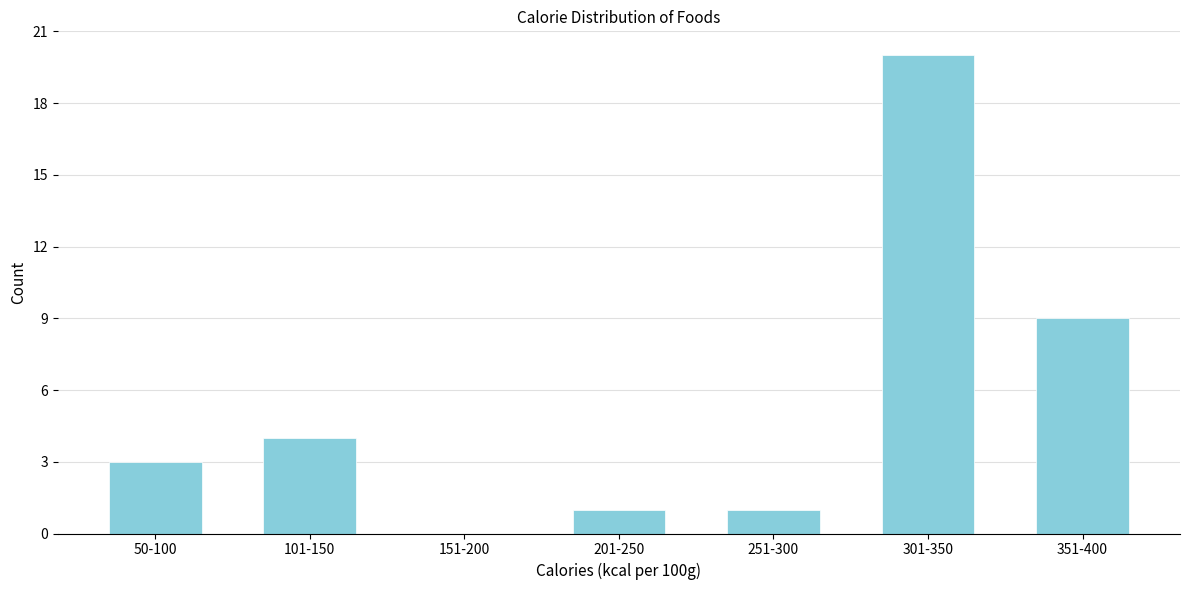

Reading left to right, list all the values displayed in this chart.

50-100=3	101-150=4	151-200=0	201-250=1	251-300=1	301-350=20	351-400=9